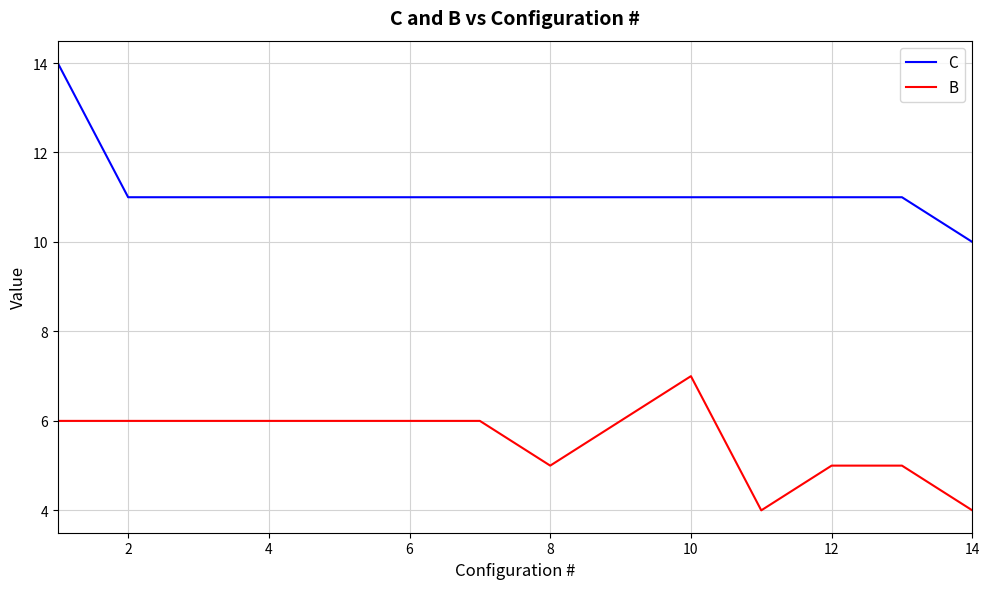

Which series has the largest range (max minus min)?

C